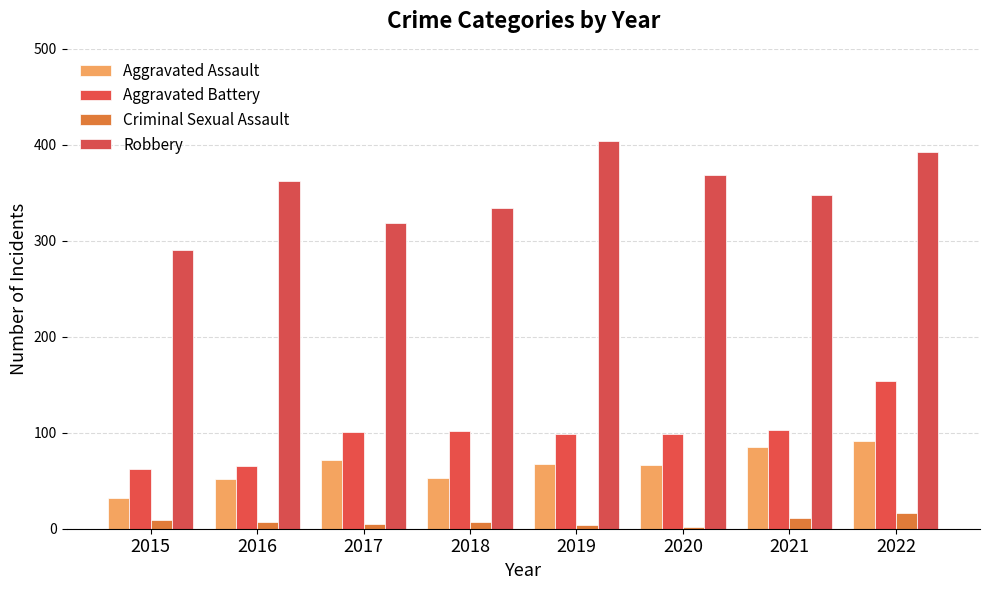

Are the bars grouped side by side (vs. stacked)?

Yes